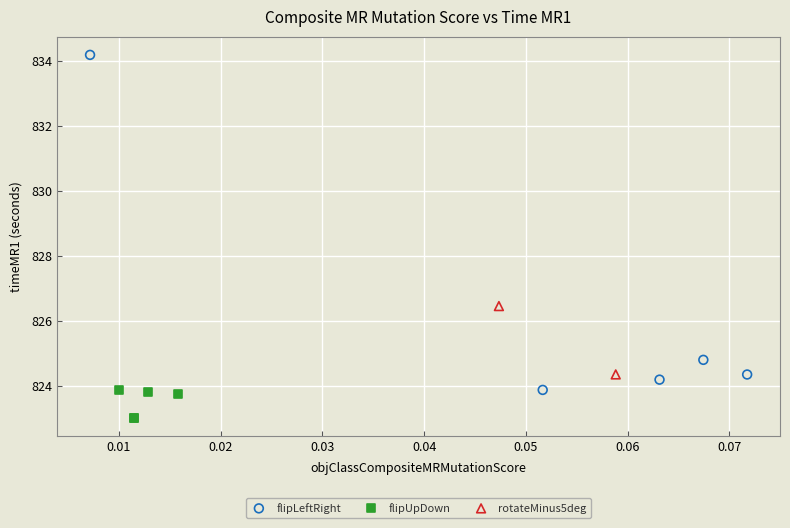

Which series reaches the minimum Y coordinate?

flipUpDown